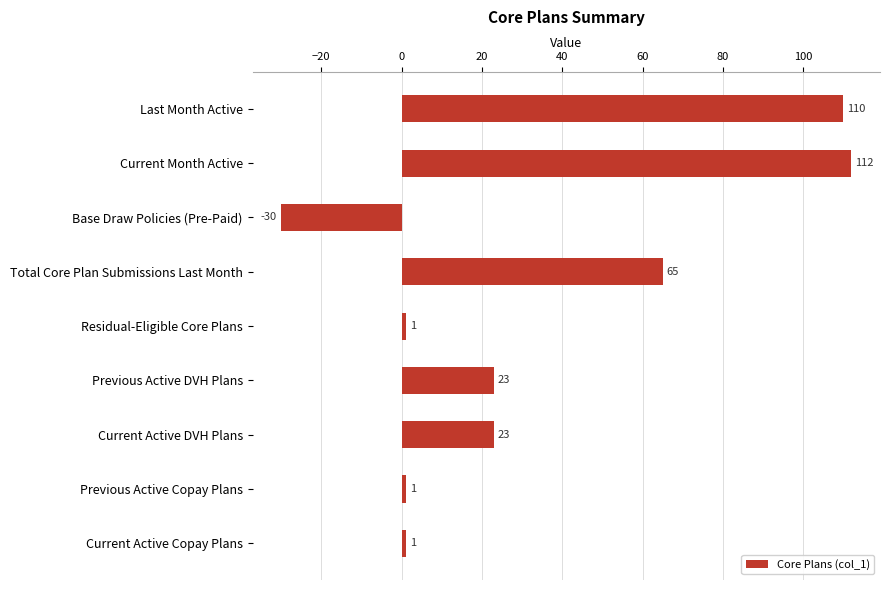

What position from the top is Total Core Plan Submissions Last Month?

4